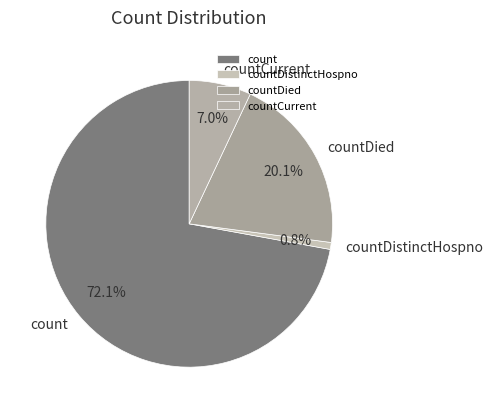

To the nearest percent, what is the average slice percentage?

25%